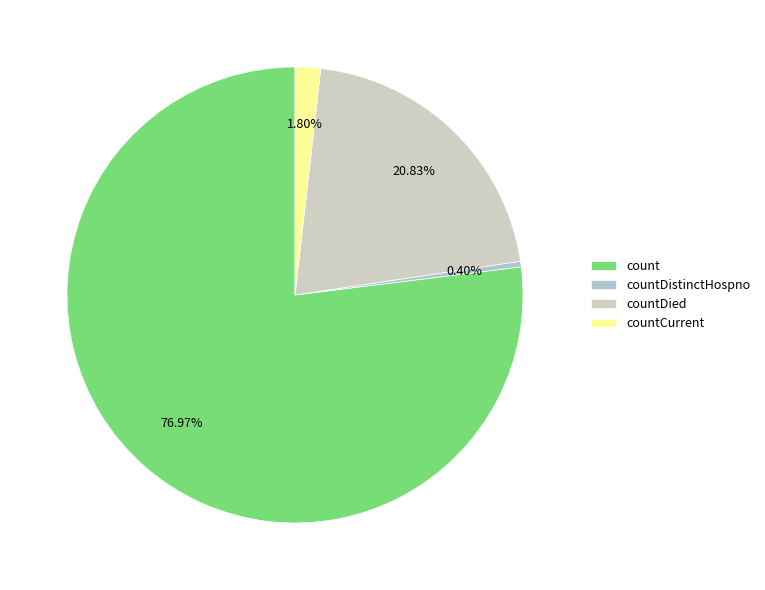

Rank the categories by value from highest to lowest.

count, countDied, countCurrent, countDistinctHospno